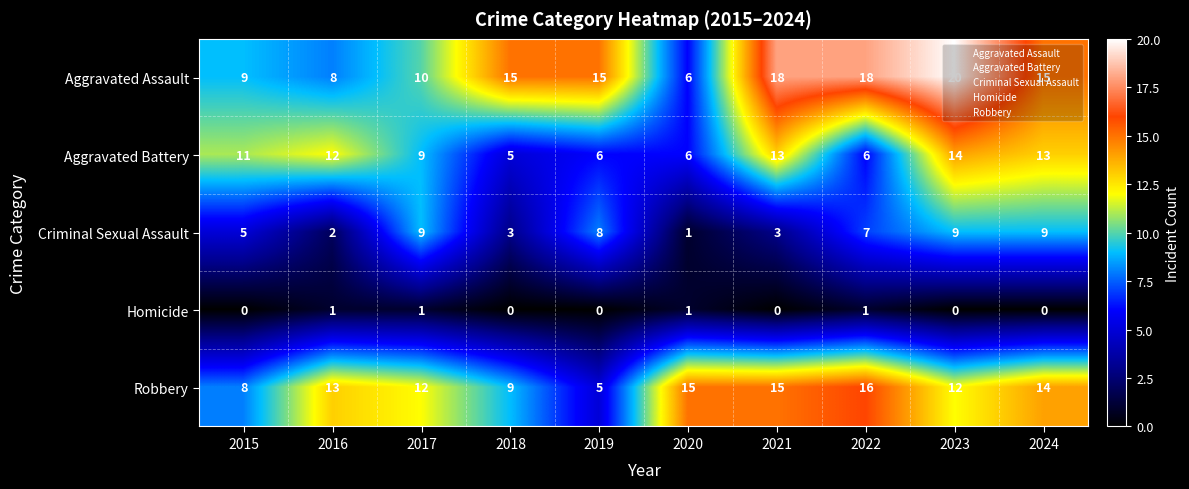

What is the greatest value displayed?

20